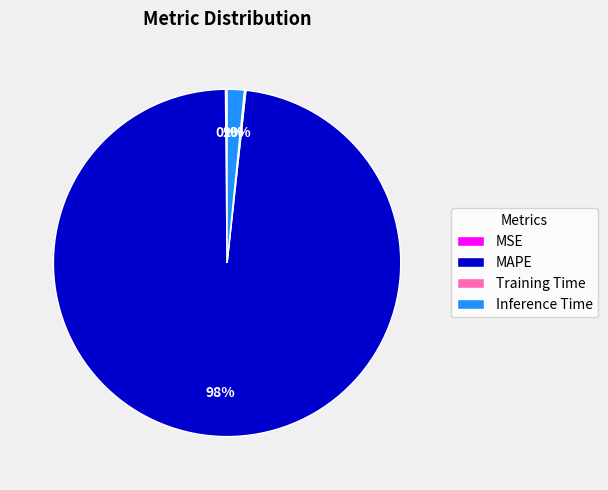

Is there a majority slice in this chart?

Yes